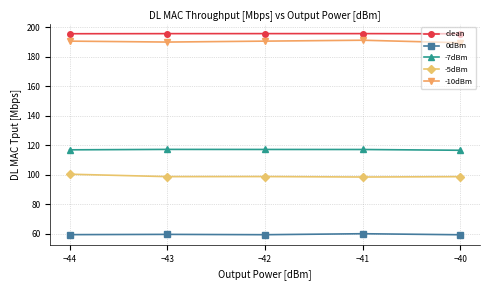

How many lines are shown in the chart?

5